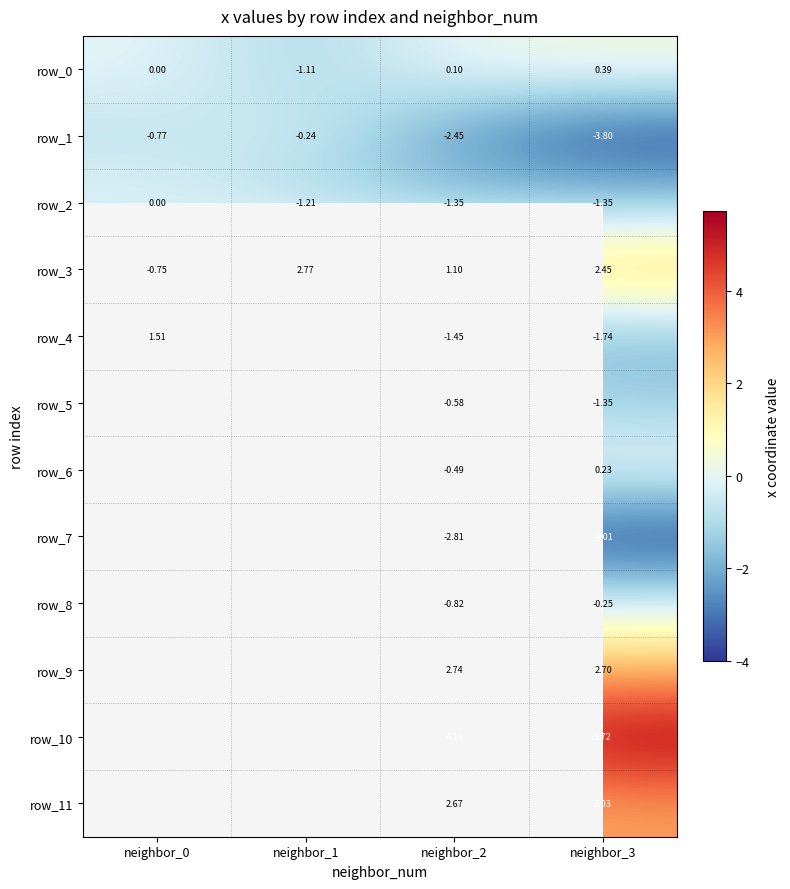

What is the minimum value shown in the chart?

-4.0